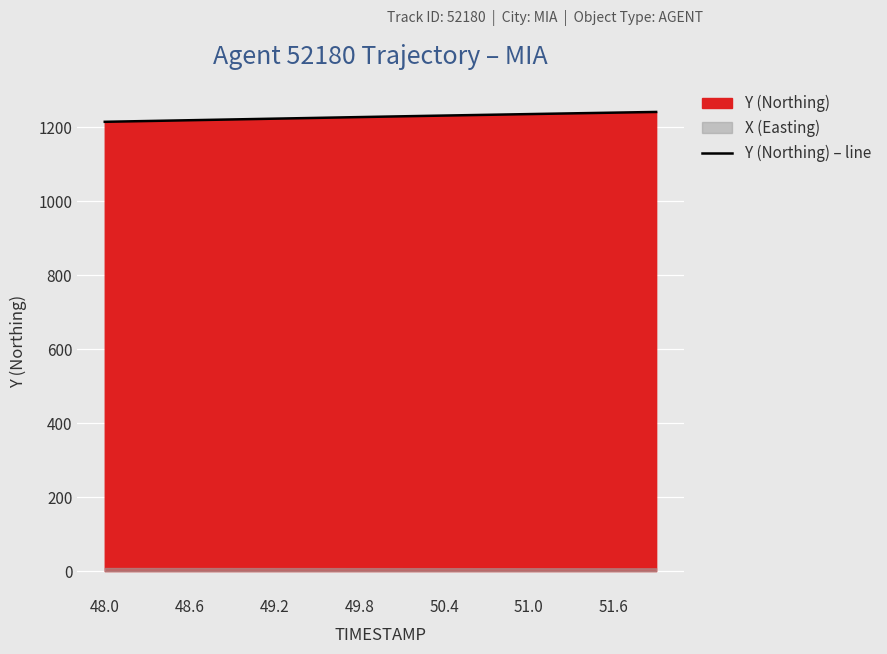

Reading right to left, what are all the values shown in this chart?

1241.2	1240.6	1240.0	1239.3	1238.7	1238.1	1237.4	1236.8	1236.1	1235.4	1234.8	1234.1	1233.5	1232.8	1232.1	1231.5	1230.8	1230.1	1229.4	1228.7	1228.0	1227.3	1226.6	1225.9	1225.2	1224.5	1223.8	1223.1	1222.4	1221.7	1221.0	1220.2	1219.5	1218.8	1218.1	1217.4	1216.7	1216.0	1215.3	1214.6